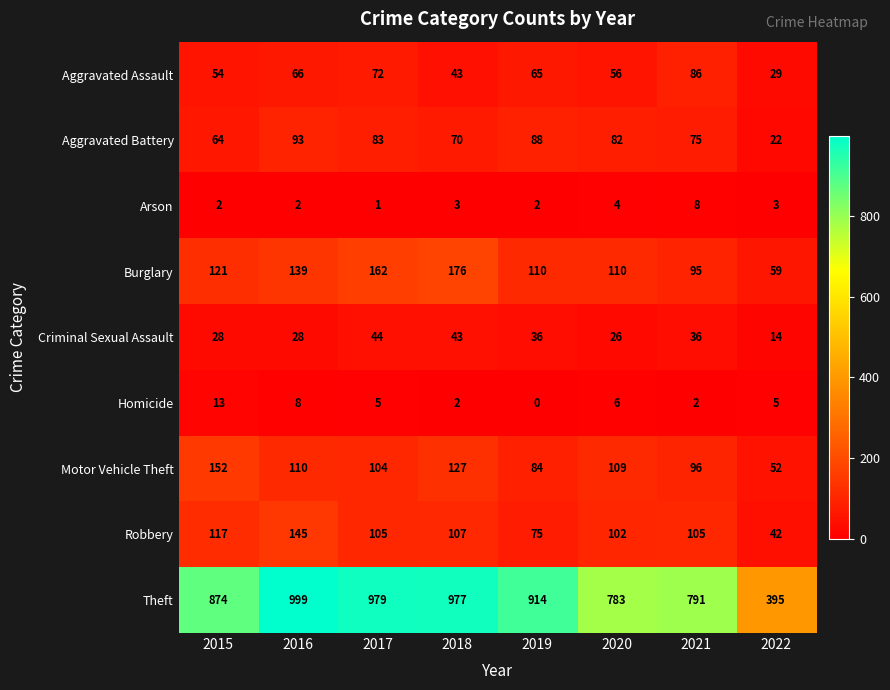

True or false: Homicide has a value of 2 at 2021.

True